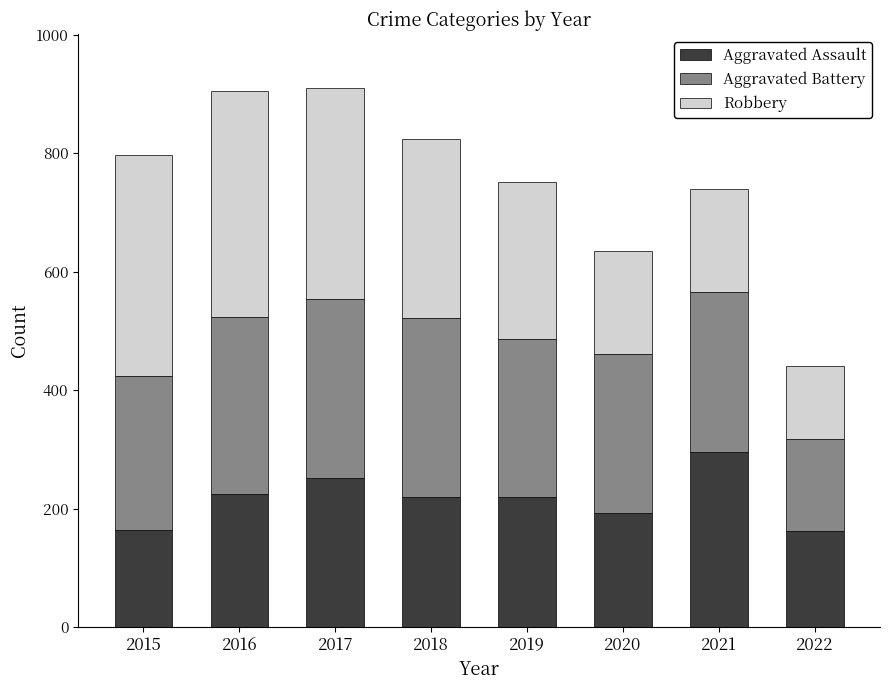

What is the difference between the second highest and second lowest values in the Aggravated Assault series?

87